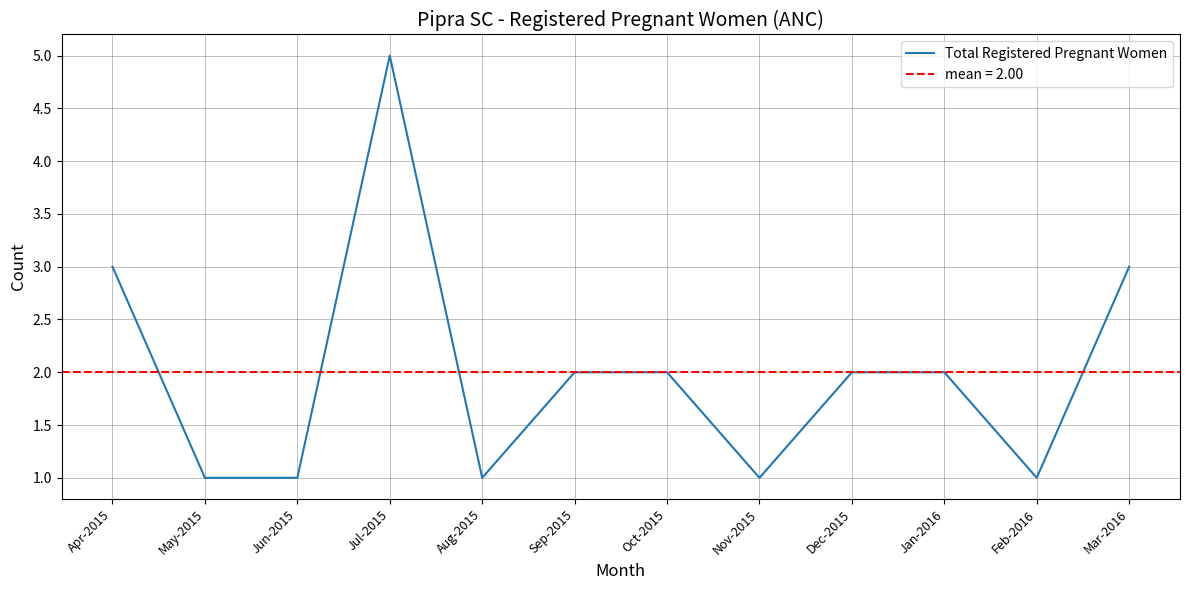

Rank the categories by value from highest to lowest.

Jul-2015, Apr-2015, Mar-2016, Sep-2015, Oct-2015, Dec-2015, Jan-2016, May-2015, Jun-2015, Aug-2015, Nov-2015, Feb-2016